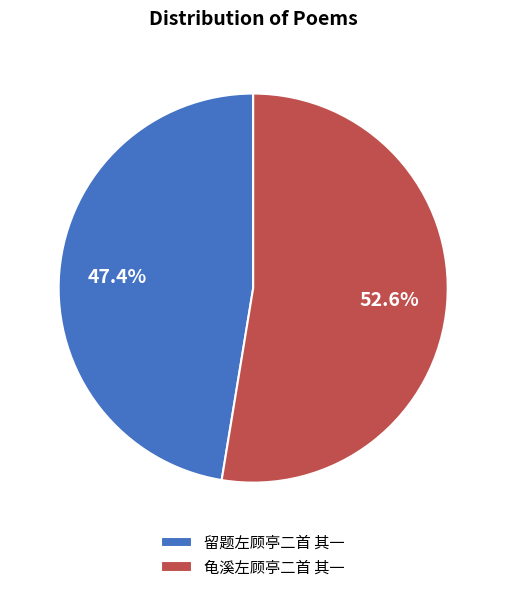

Combined, do 龟溪左顾亭二首 其一 and 留题左顾亭二首 其一 account for over 50%?

Yes